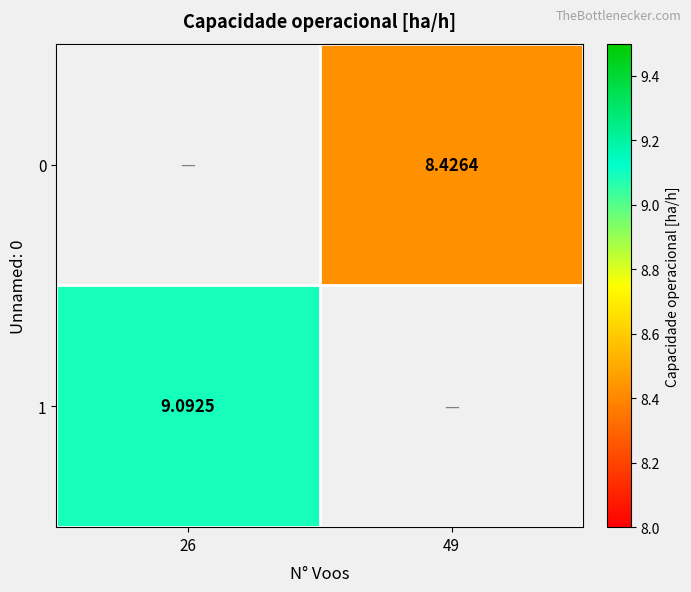

Is the value of 0 at 49 greater than the value of 1 at 26?

No